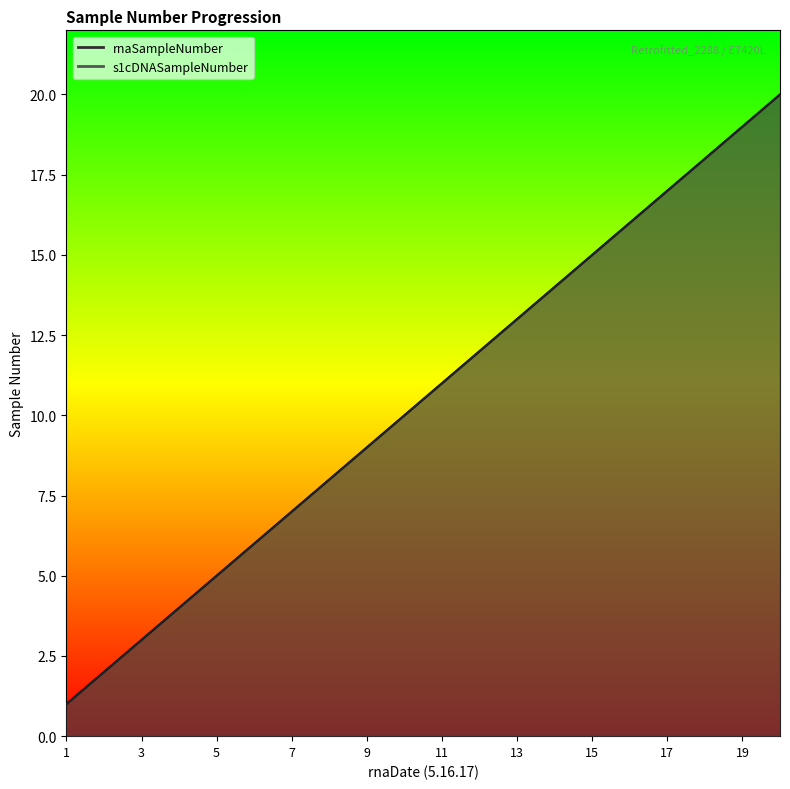

At which label does s1cDNASampleNumber first exceed 11?

12